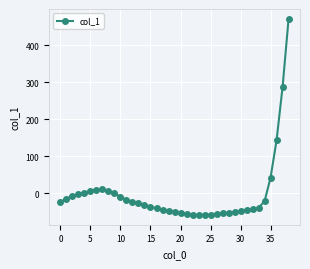

What is the value of the 1st point from the left?

-24